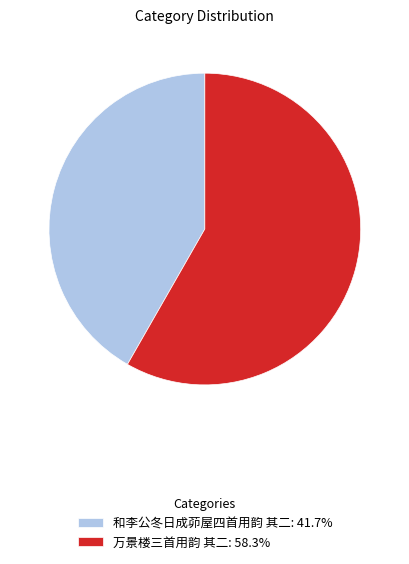

Is it true that 万景楼三首用韵 其二 is 58% of the pie?

True